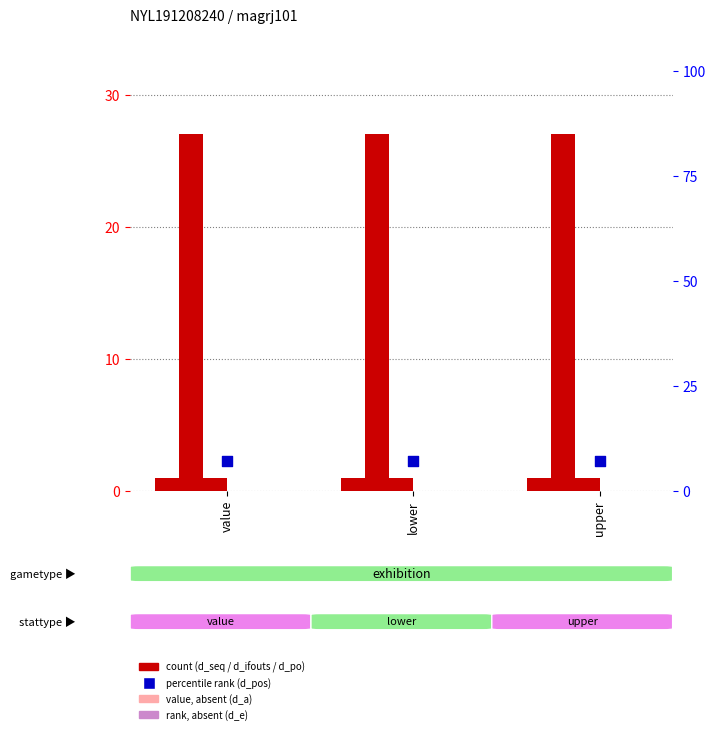

At how many categories does at least one series exceed 22?

3